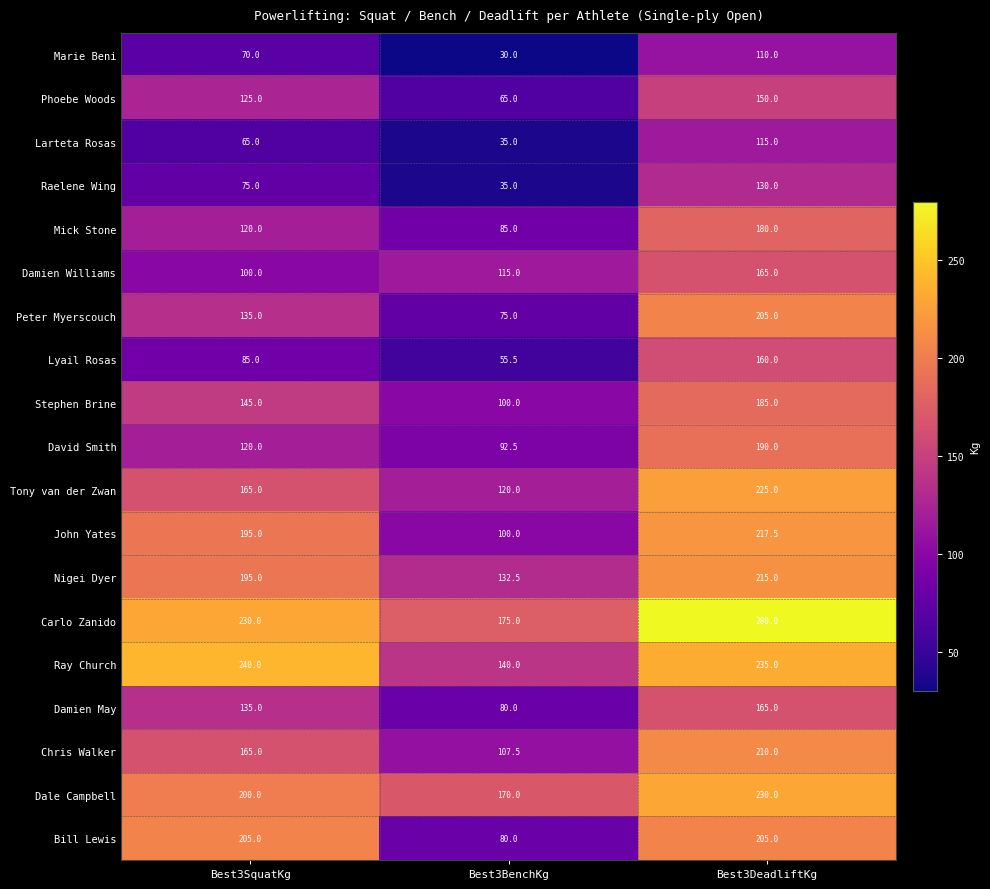

At how many categories does at least one series exceed 121?

3